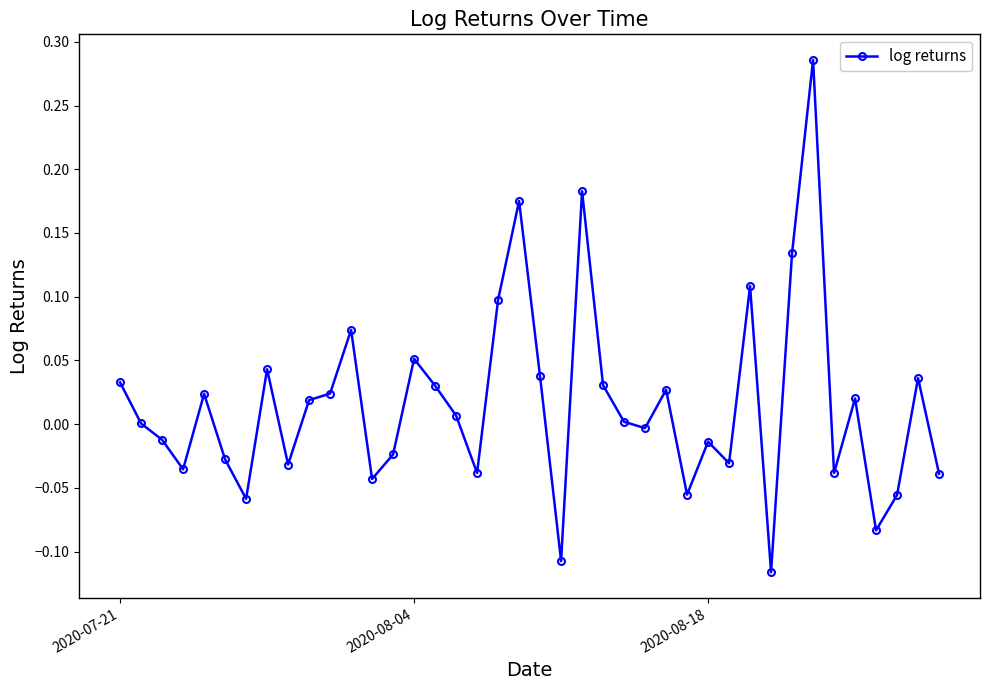

What is the sum of all values?

0.6